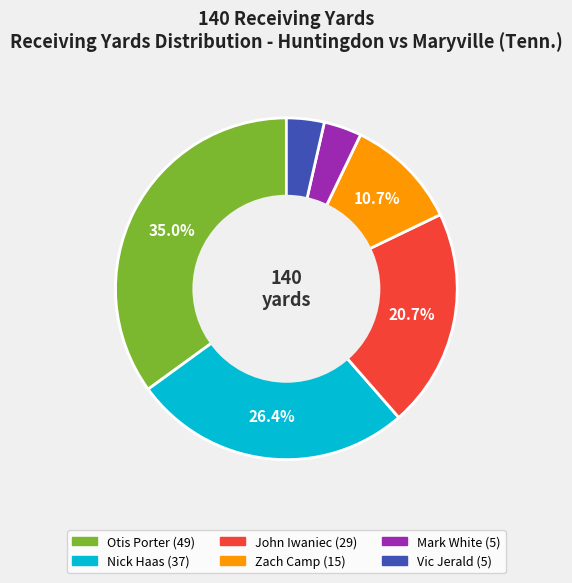

Is there any slice that represents more than half of the pie?

No